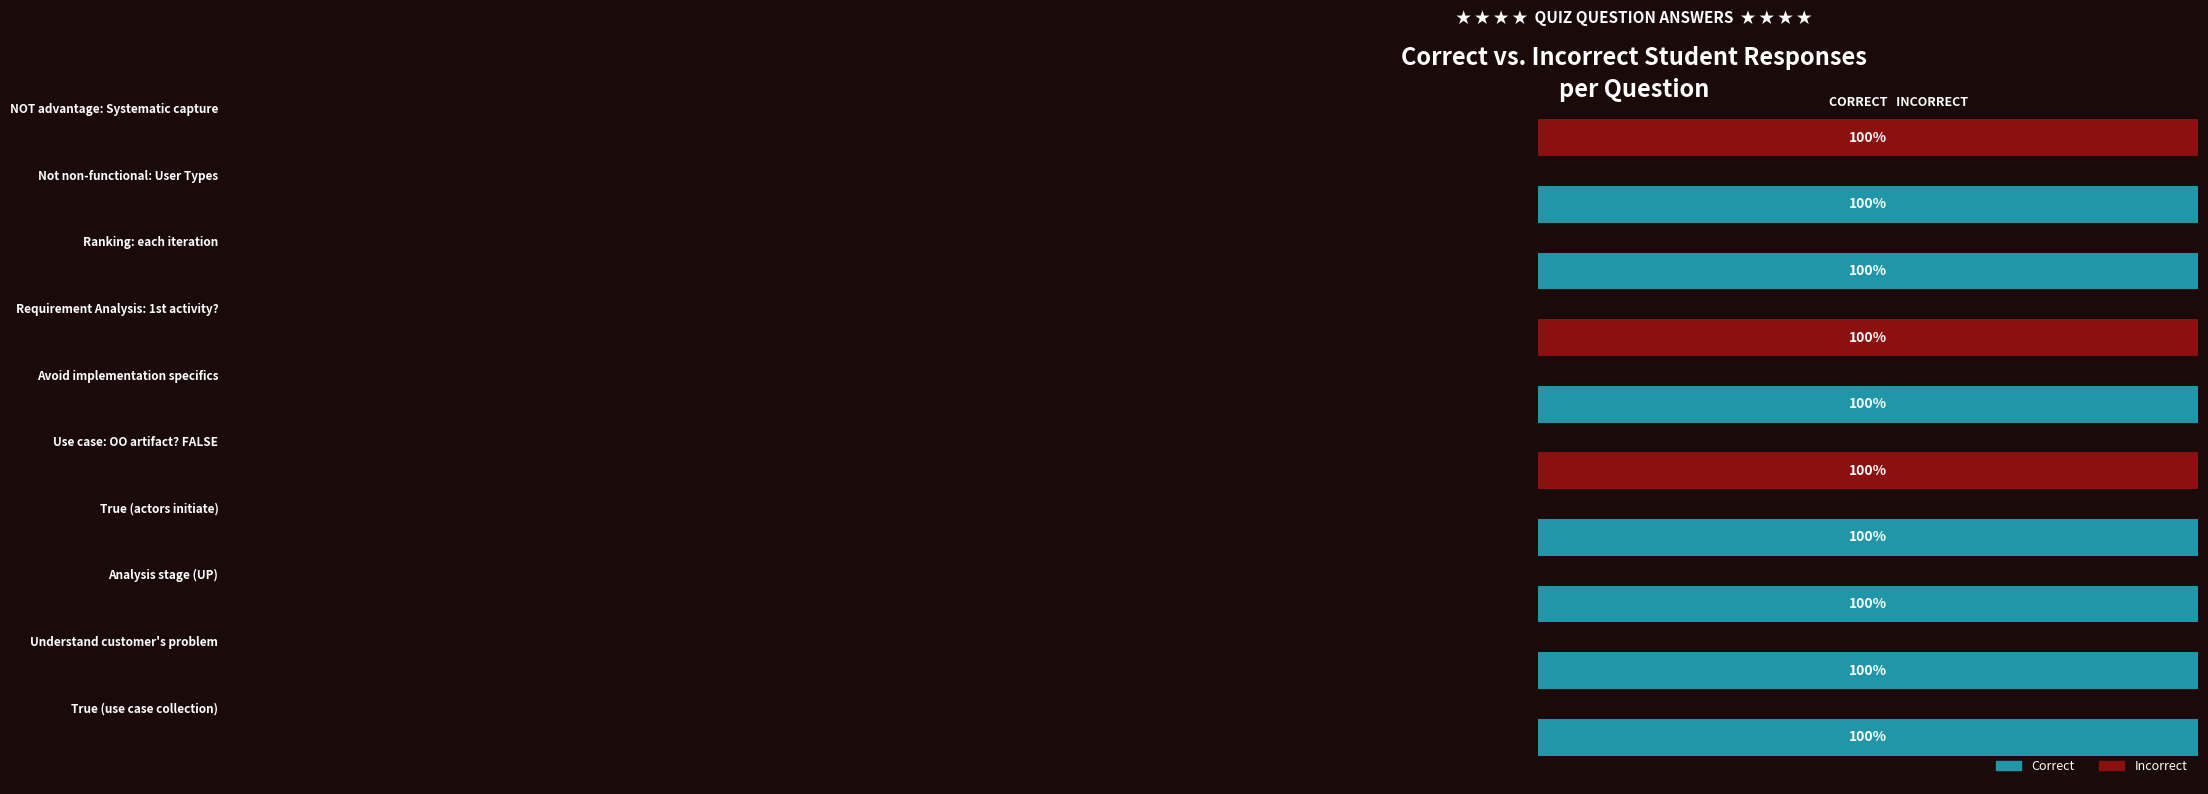

Does the chart contain stacked bars?

No